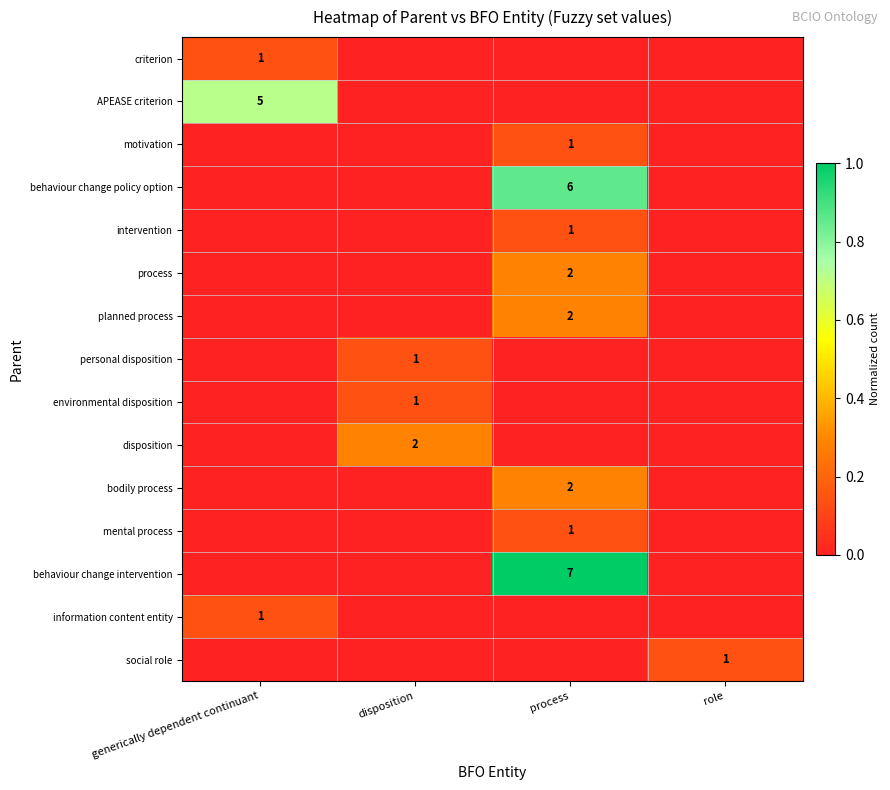

At which category is the sum across all series the highest?

process